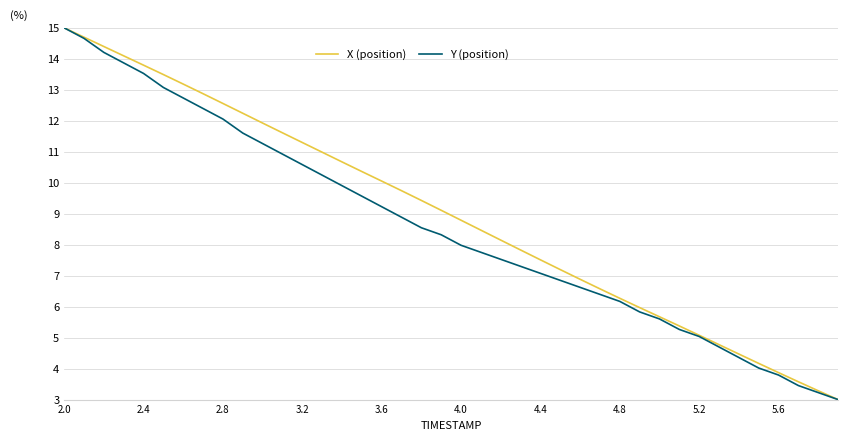

What is the average value of the X (position) series?

9.0